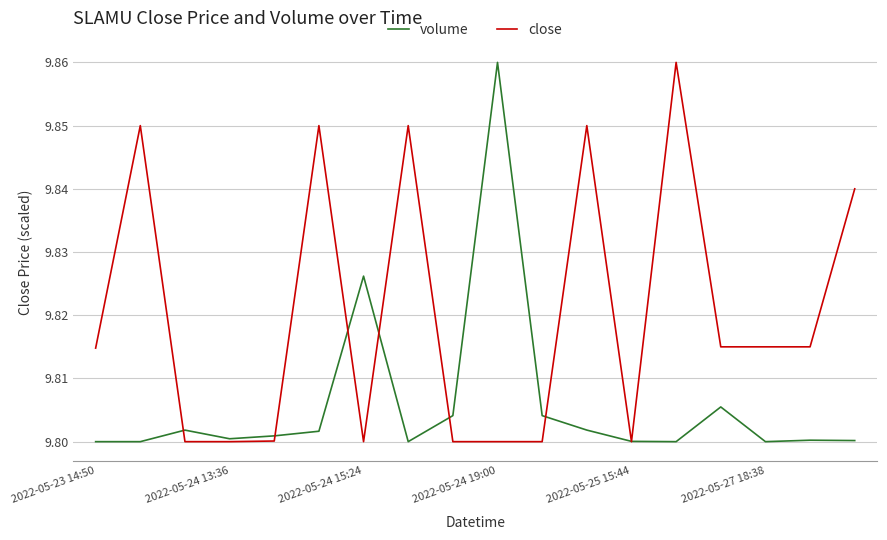

Which series has the largest total across all categories?

close